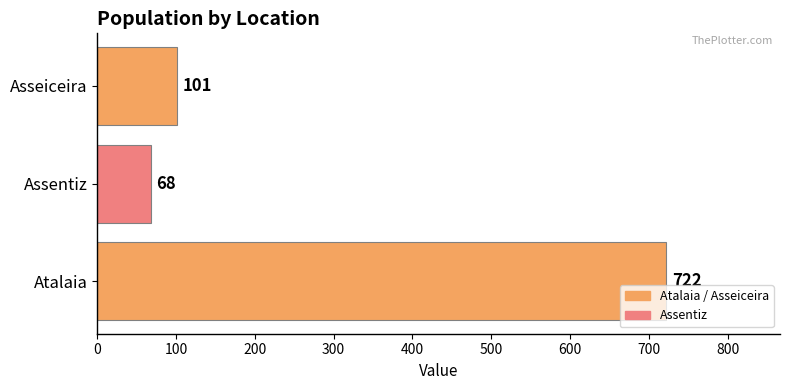

What is the ratio of the value at Atalaia to the value at Asseiceira?

7.1